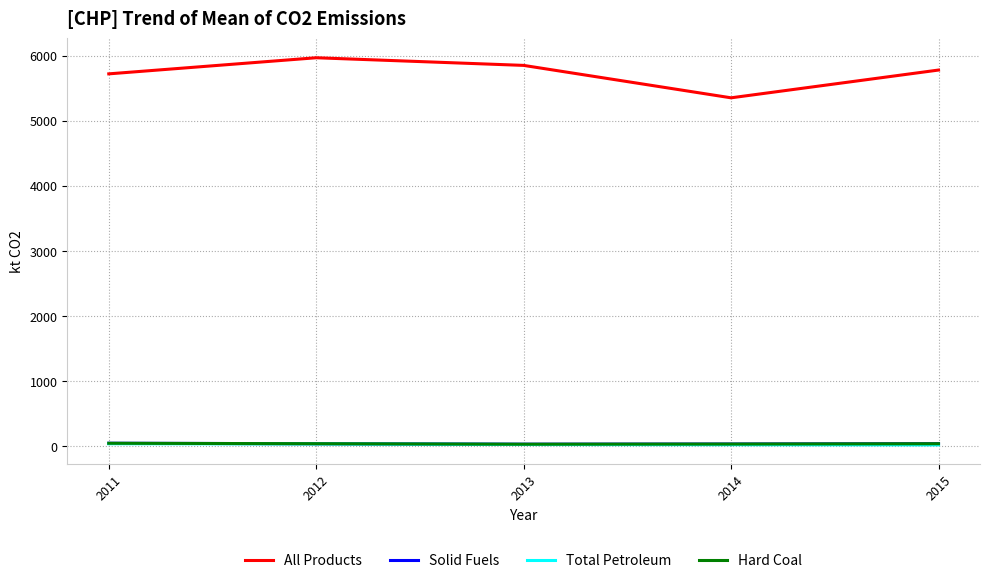

Which label corresponds to the smallest value in the chart?

2015